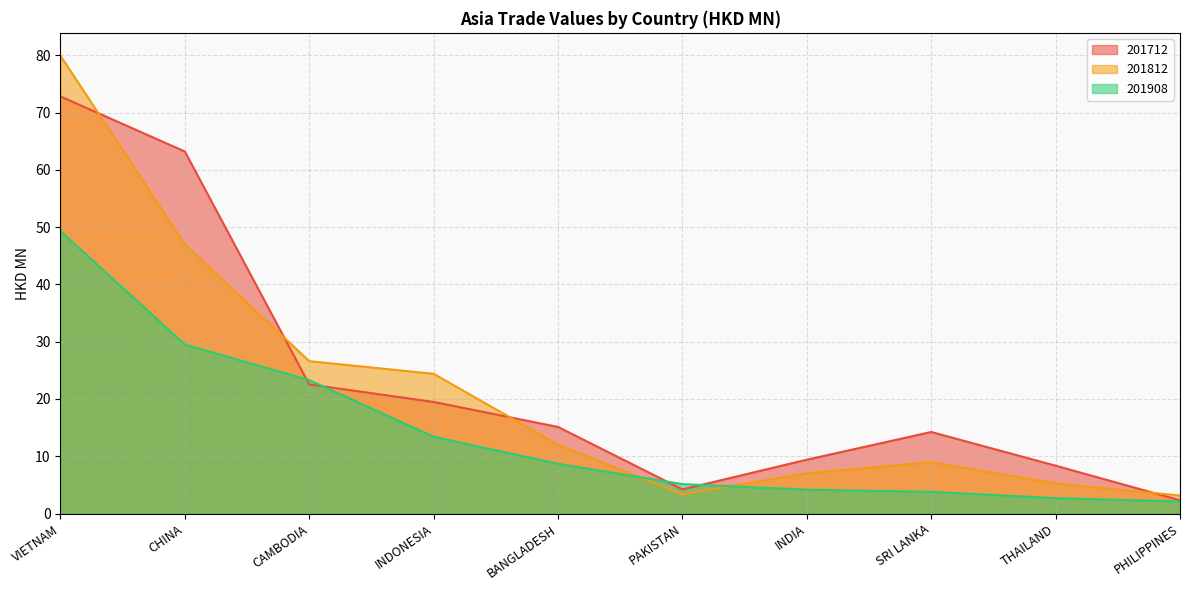

What is the average value of the 201812 series?

21.8